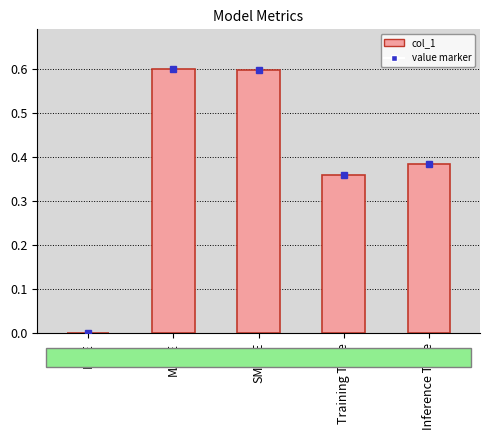

What is the sum of the values at SMAPE and Training Time?

1.0